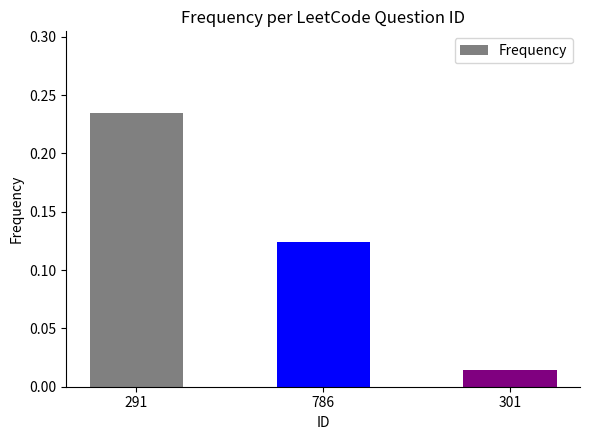

What is the sum of all values?

0.4